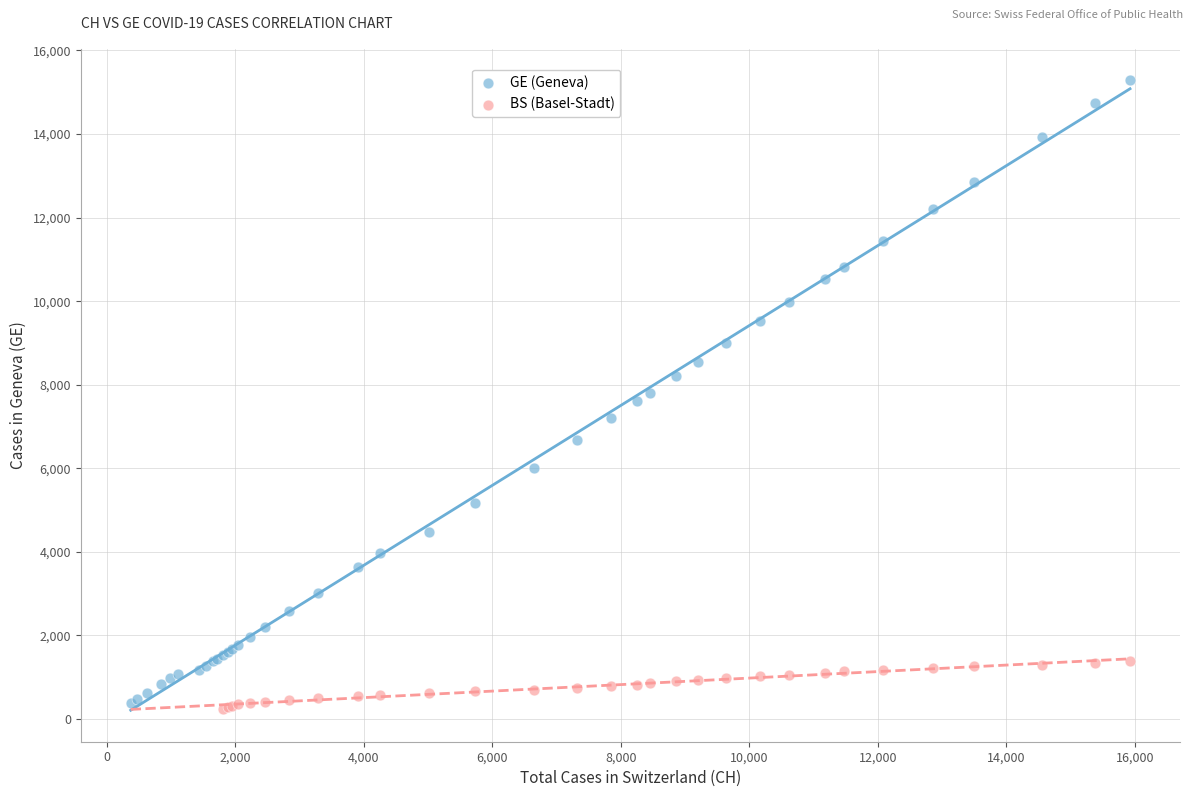

Which series contains the highest Y value?

GE (Geneva)